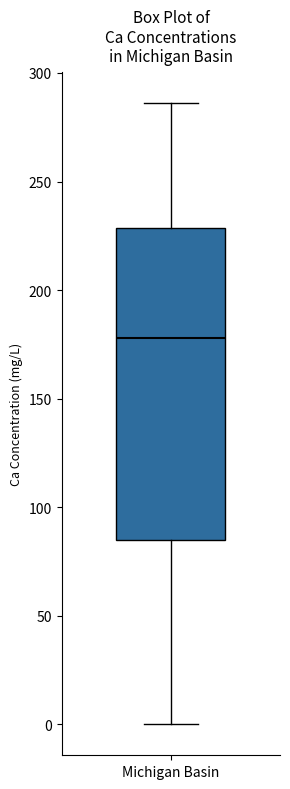

Where is the upper edge of the box for Michigan Basin on the y-axis? The values are not printed on the chart, so give them approximately, as read against the axis.

230